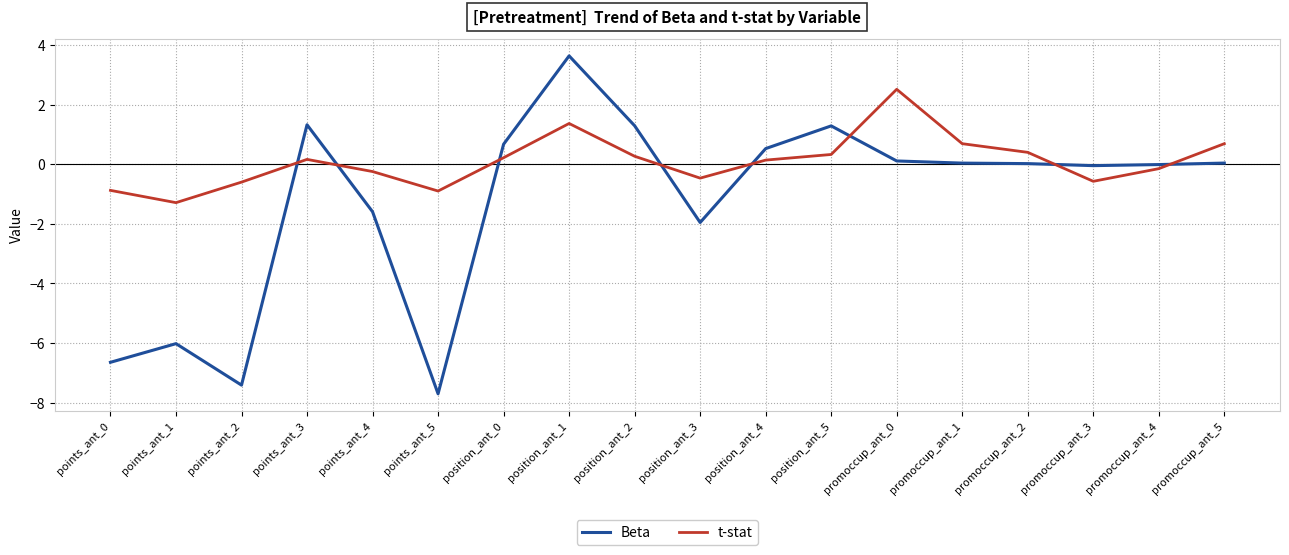

Is it true that t-stat equals -0.6 at promoccup_ant_3?

True